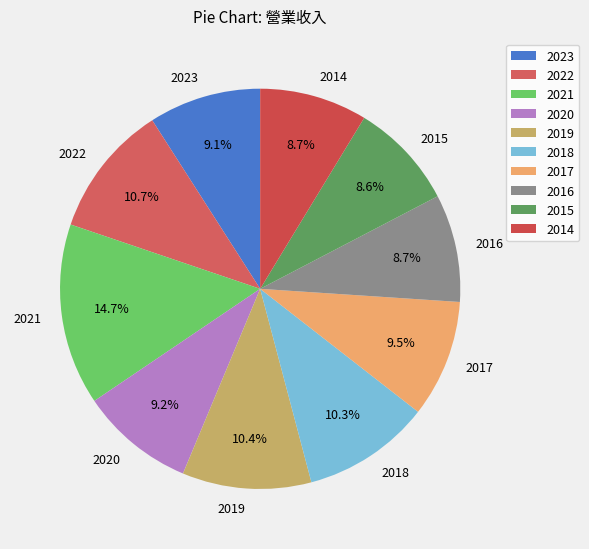

What percentage do 2017 and 2016 together represent?

18.2%